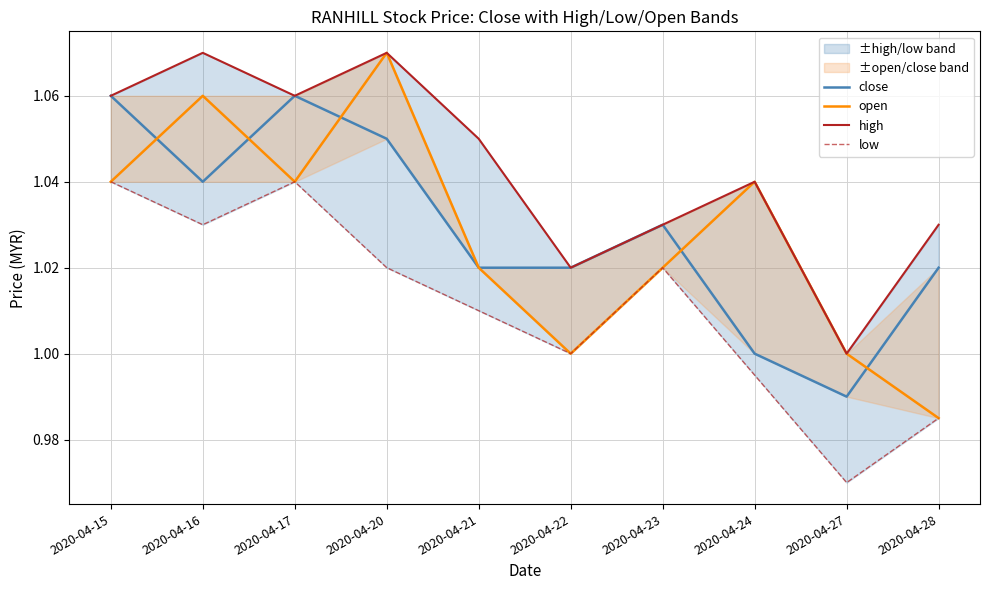

What is the highest value of the open series?

1.1